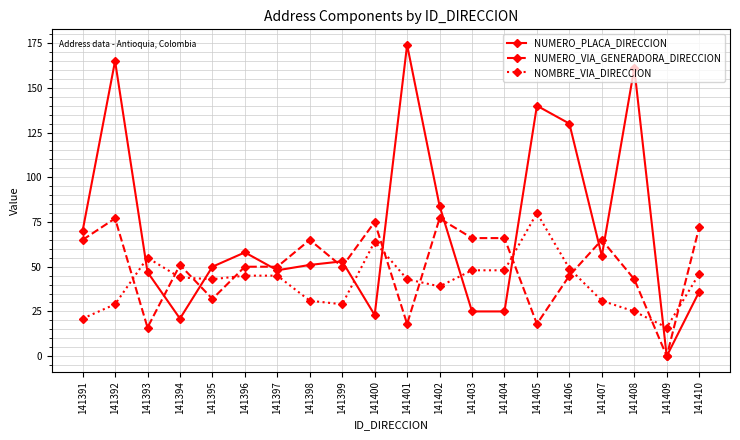

At how many categories does at least one series exceed 67?

9